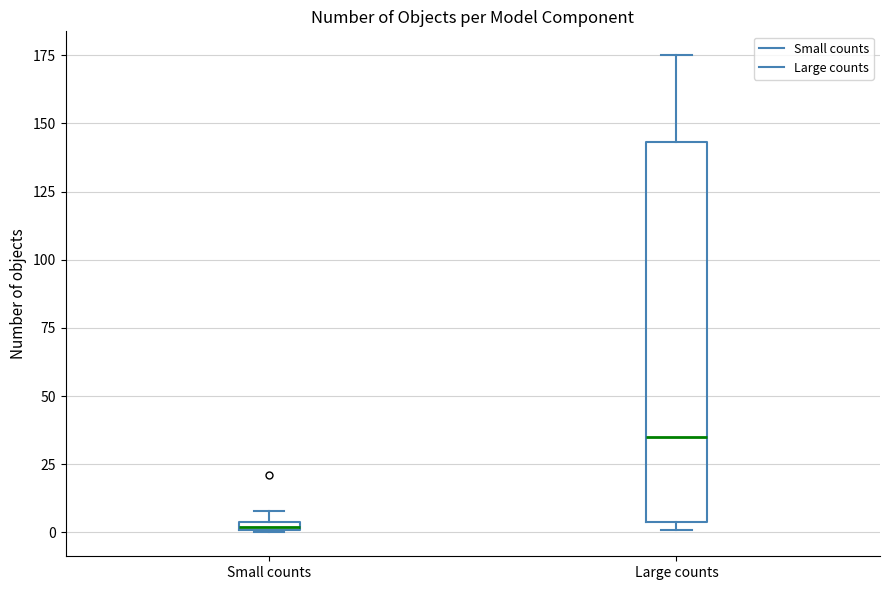

Which box has the lowest median line?

Small counts